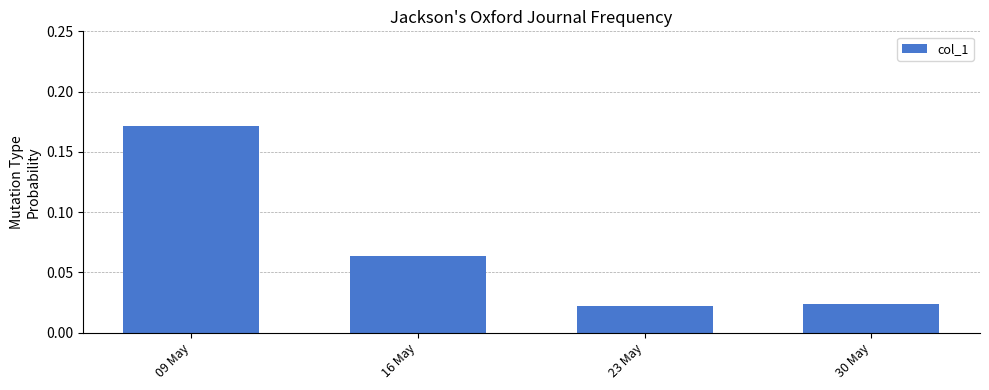

Which label corresponds to the largest value in the chart?

09 May